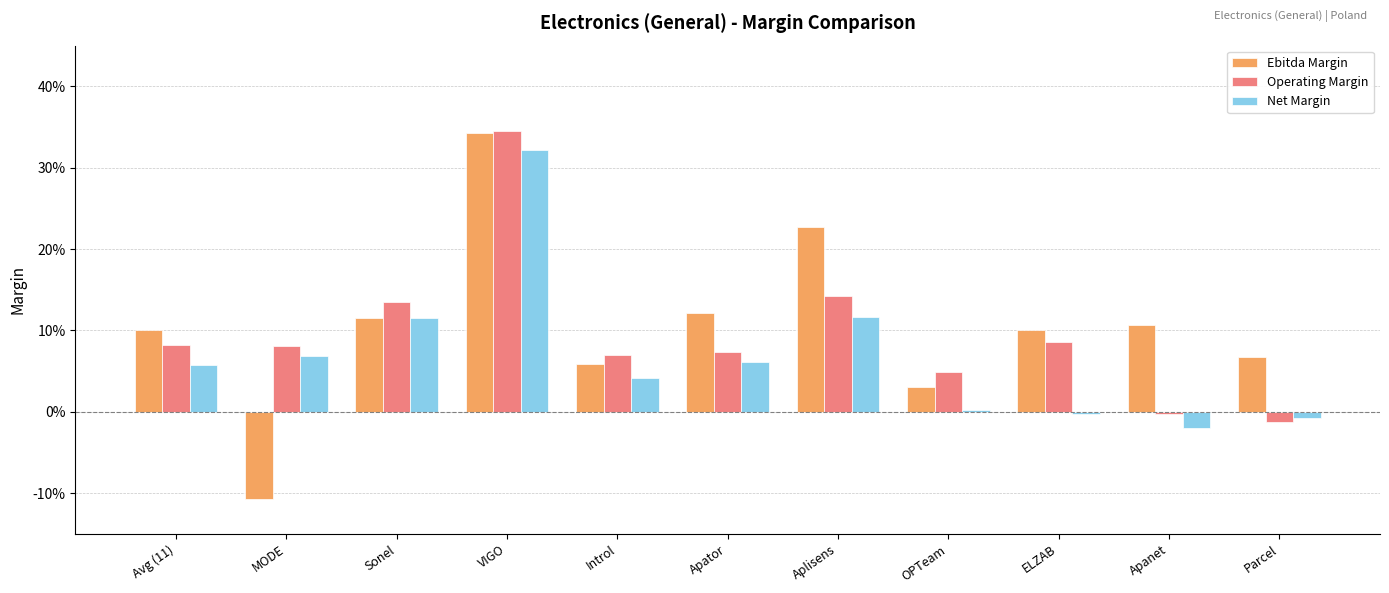

Reading left to right, extract all data points from this chart.

Ebitda Margin: Avg (11)=0.1	MODE=-0.1	Sonel=0.1	VIGO=0.3	Introl=0.1	Apator=0.1	Aplisens=0.2	OPTeam=0.0	ELZAB=0.1	Apanet=0.1	Parcel=0.1
Operating Margin: Avg (11)=0.1	MODE=0.1	Sonel=0.1	VIGO=0.3	Introl=0.1	Apator=0.1	Aplisens=0.1	OPTeam=0.0	ELZAB=0.1	Apanet=-0.0	Parcel=-0.0
Net Margin: Avg (11)=0.1	MODE=0.1	Sonel=0.1	VIGO=0.3	Introl=0.0	Apator=0.1	Aplisens=0.1	OPTeam=0.0	ELZAB=-0.0	Apanet=-0.0	Parcel=-0.0